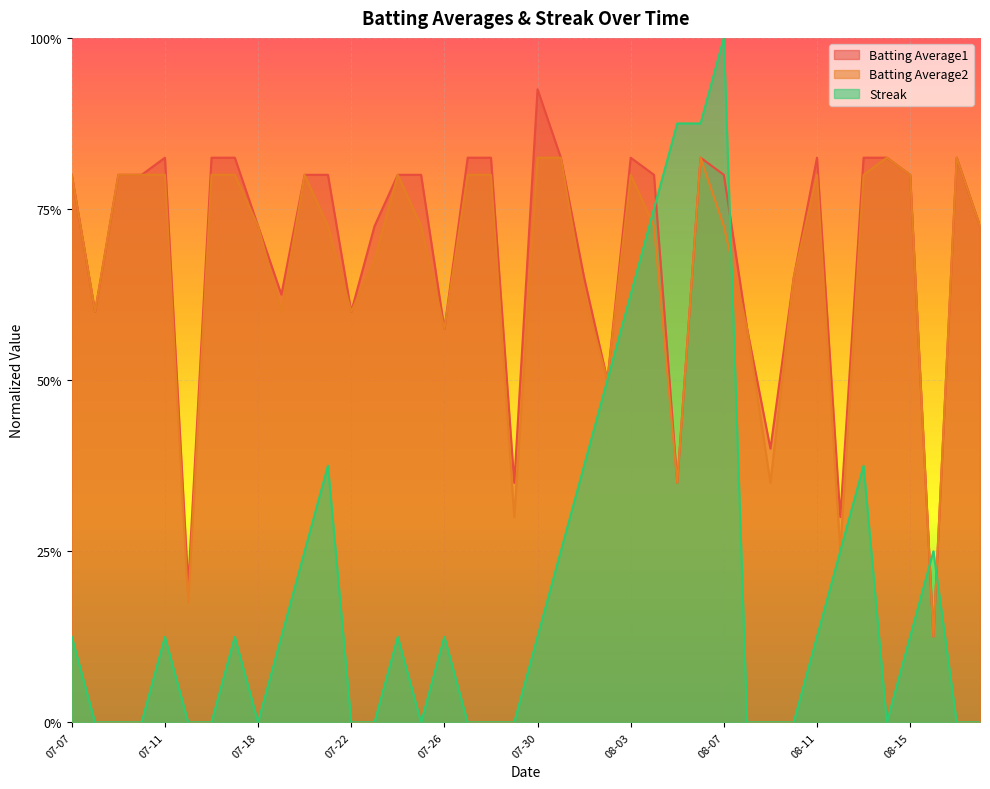

What is the sum of all Streak values?

7.9